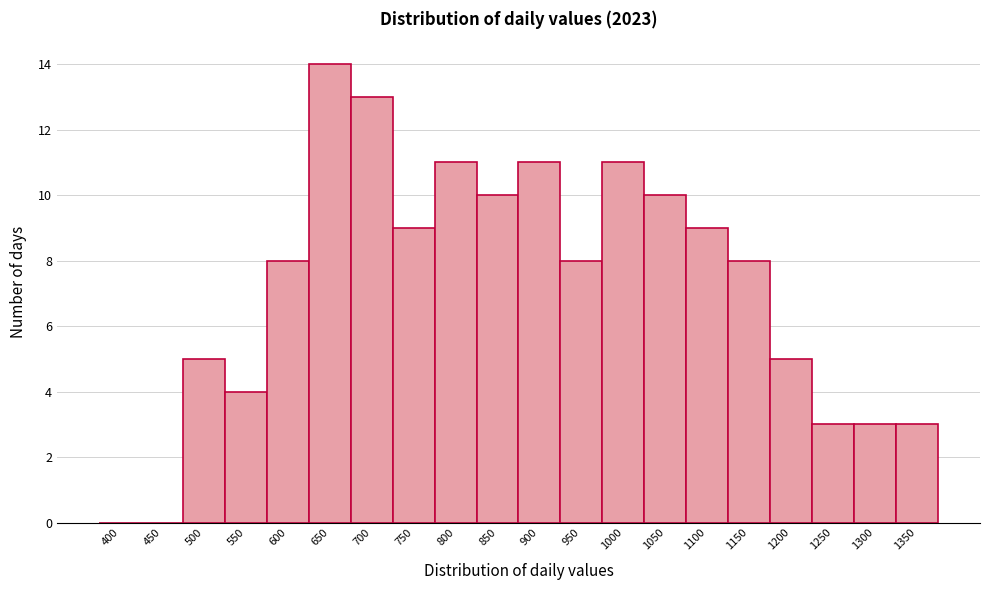

Reading left to right, what are all the values shown in this chart?

400=0	450=0	500=5	550=4	600=8	650=14	700=13	750=9	800=11	850=10	900=11	950=8	1000=11	1050=10	1100=9	1150=8	1200=5	1250=3	1300=3	1350=3